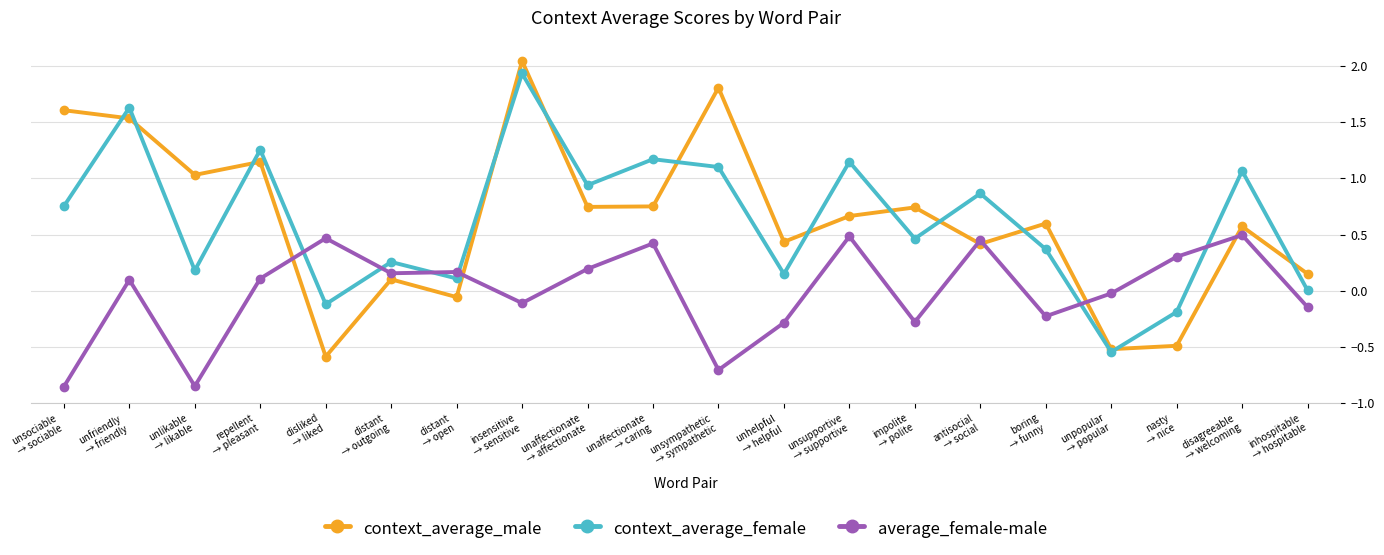

What position from the right is boring
→ funny?

5